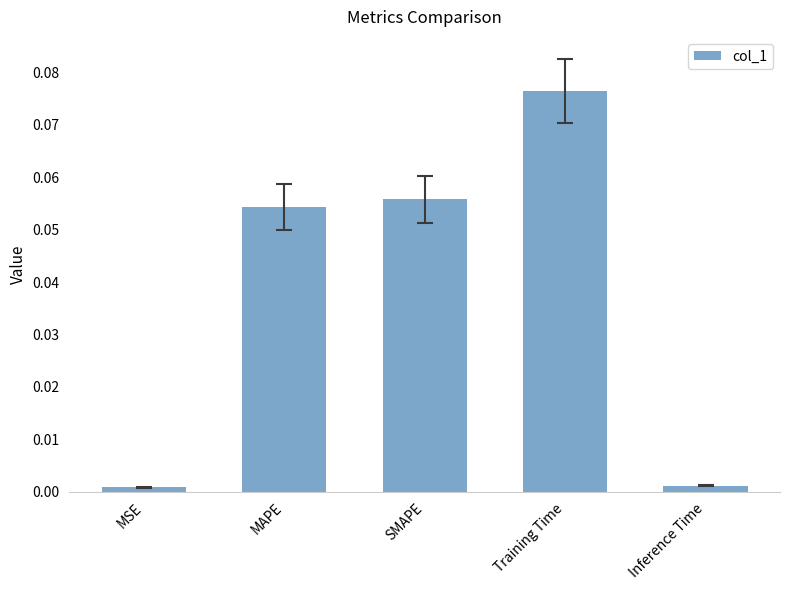

Does the chart contain stacked bars?

No